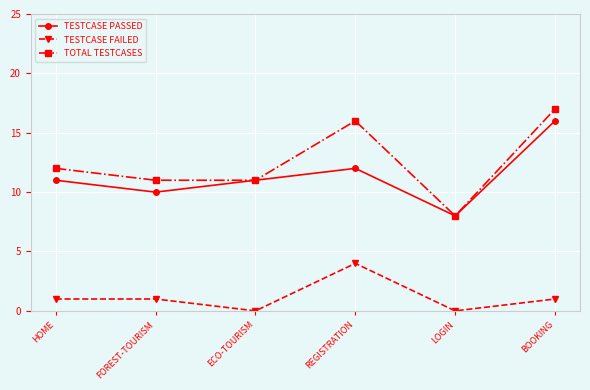

Reading left to right, transcribe all the data shown in this chart.

TESTCASE PASSED: HOME=11	FOREST-TOURISM=10	ECO-TOURISM=11	REGISTRATION=12	LOGIN=8	BOOKING=16
TESTCASE FAILED: HOME=1	FOREST-TOURISM=1	ECO-TOURISM=0	REGISTRATION=4	LOGIN=0	BOOKING=1
TOTAL TESTCASES: HOME=12	FOREST-TOURISM=11	ECO-TOURISM=11	REGISTRATION=16	LOGIN=8	BOOKING=17